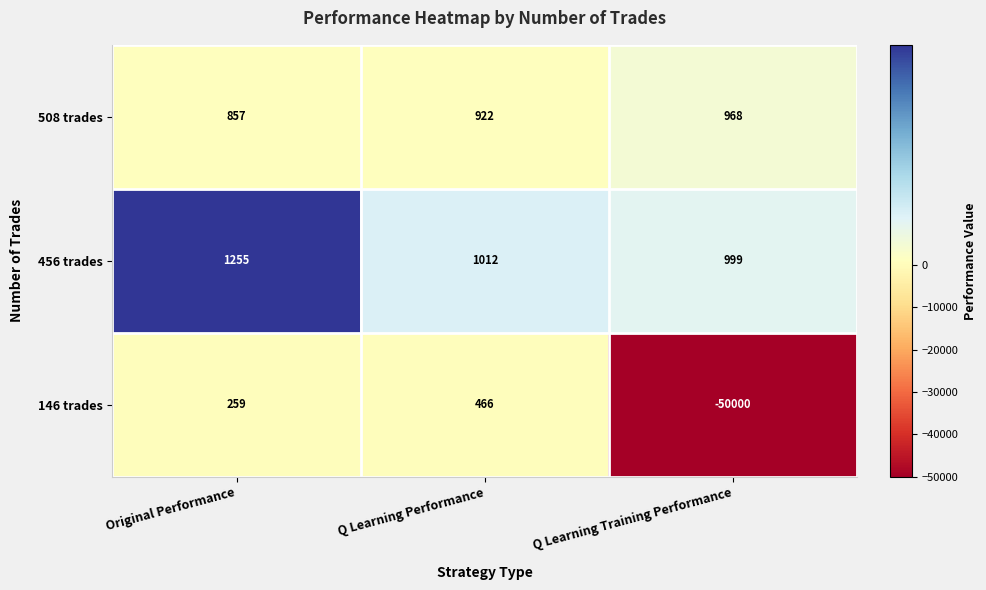

What is the smallest value displayed?

-50000